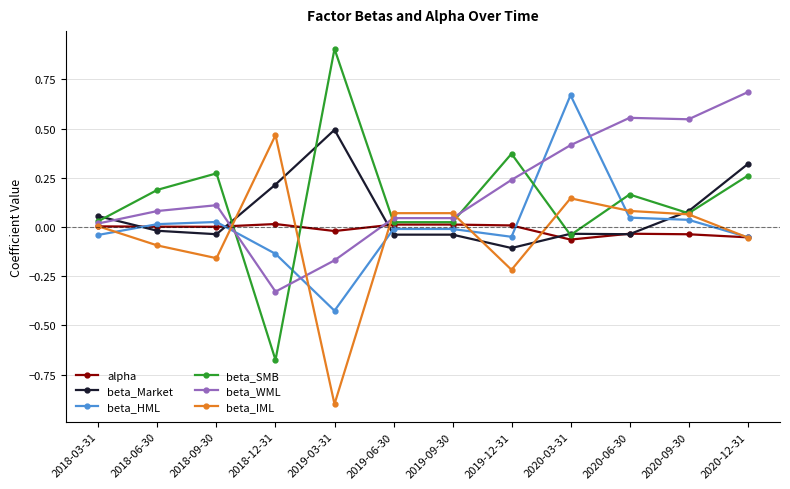

True or false: beta_IML has more than 0 interior local peaks.

True